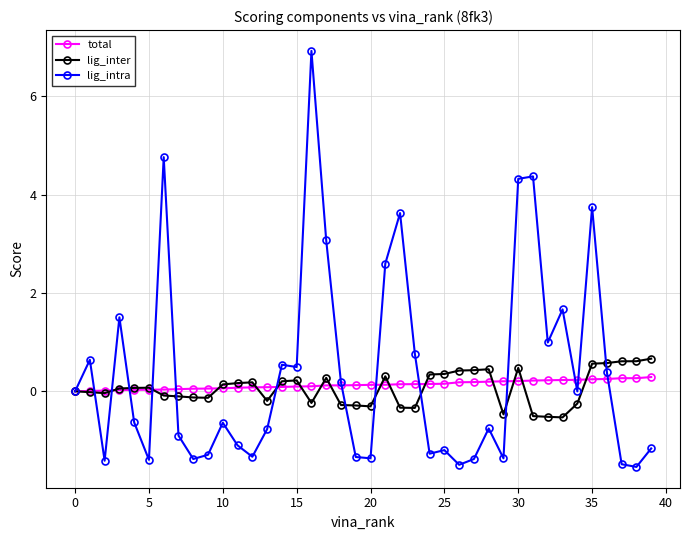

What is the highest value of the total series?

0.3